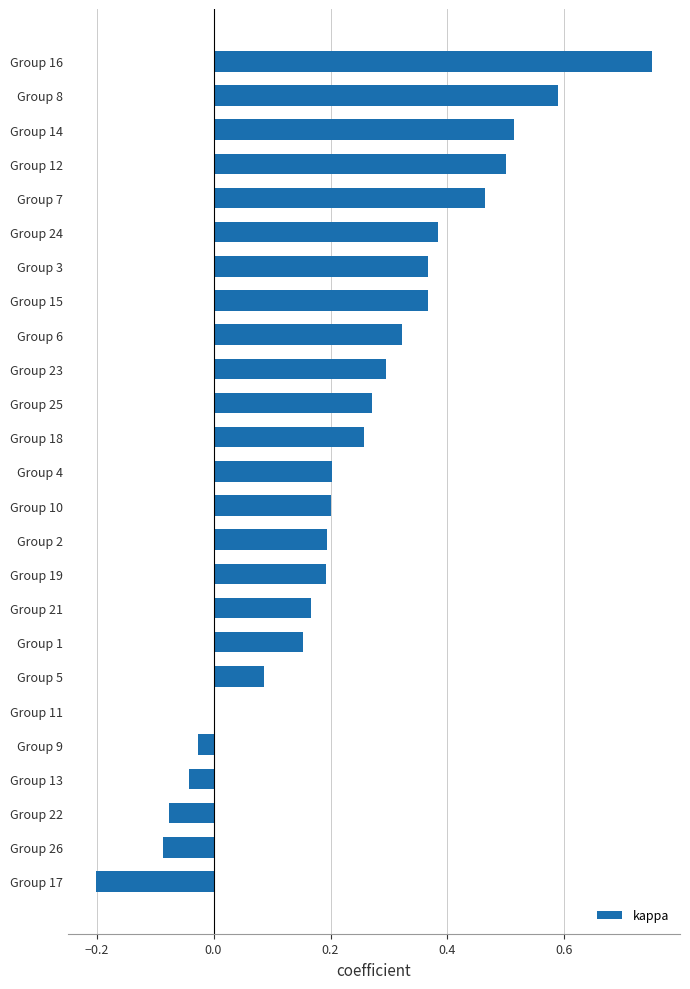

What is the change in value from Group 22 to Group 11?

+0.1